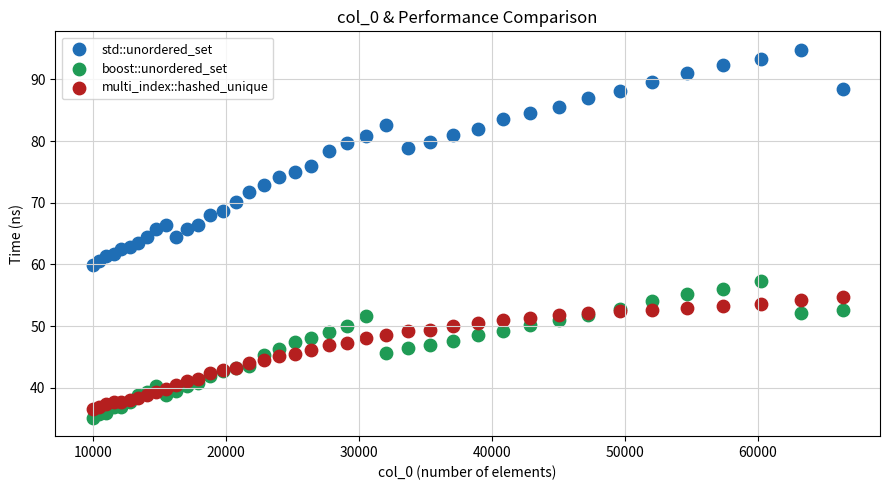

Which series has the largest Y range (max minus min)?

std::unordered_set